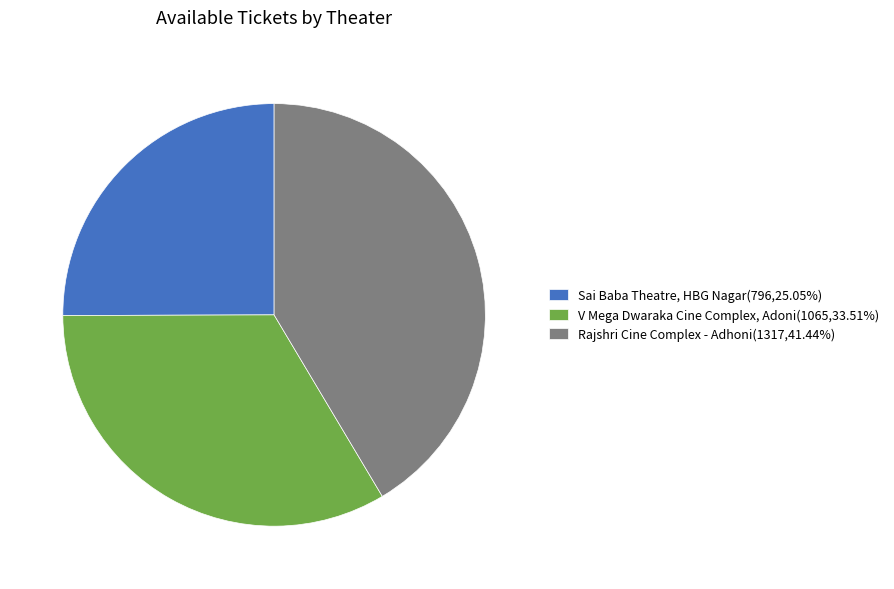

Rank the categories by value from highest to lowest.

Rajshri Cine Complex - Adhoni, V Mega Dwaraka Cine Complex, Adoni, Sai Baba Theatre, HBG Nagar